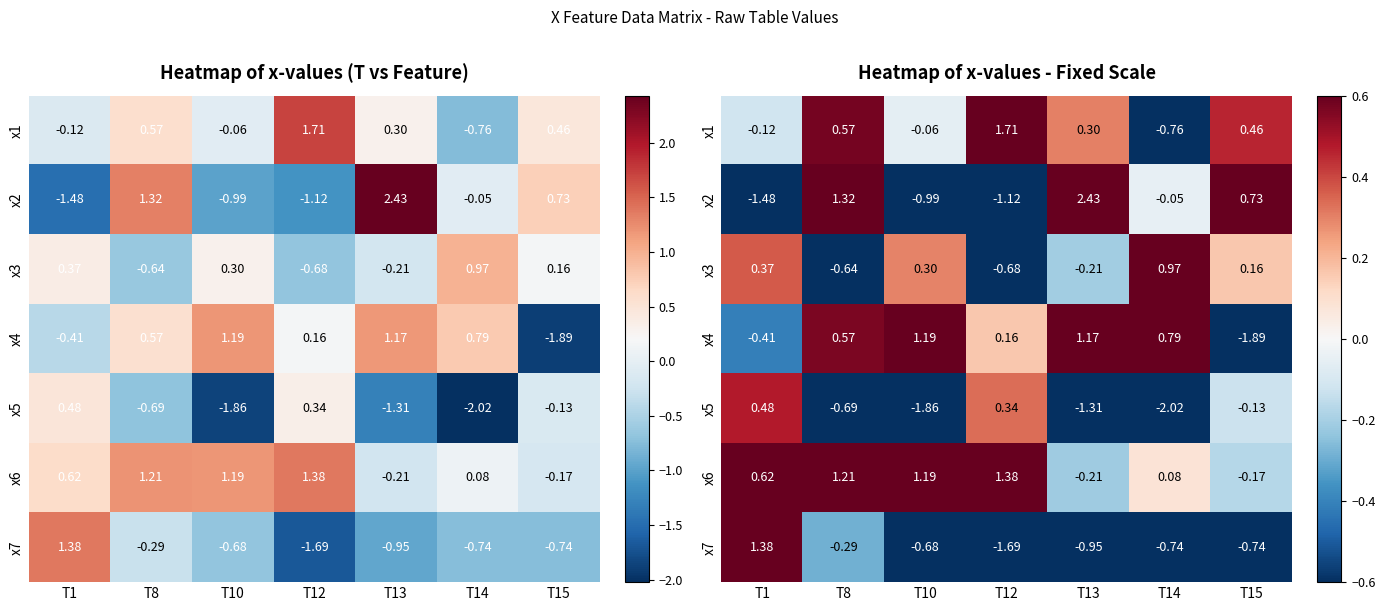

How many values in the x6 series are below 0?

2